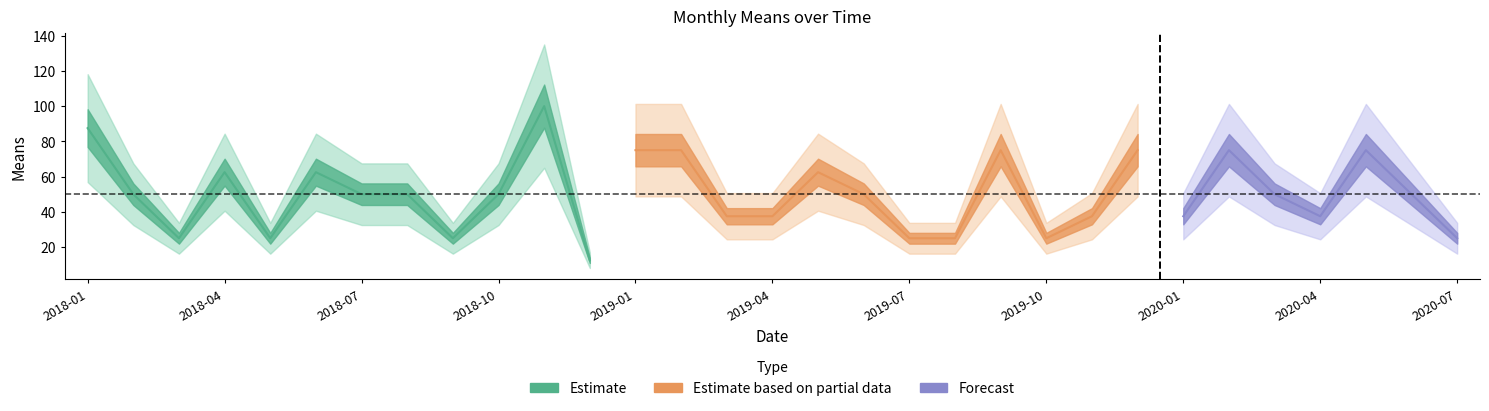

Reading left to right, transcribe all the data shown in this chart.

87.5	50.0	25.0	62.5	25.0	62.5	50.0	50.0	25.0	50.0	100.0	12.5	75.0	75.0	37.5	37.5	62.5	50.0	25.0	25.0	75.0	25.0	37.5	75.0	37.5	75.0	50.0	37.5	75.0	50.0	25.0